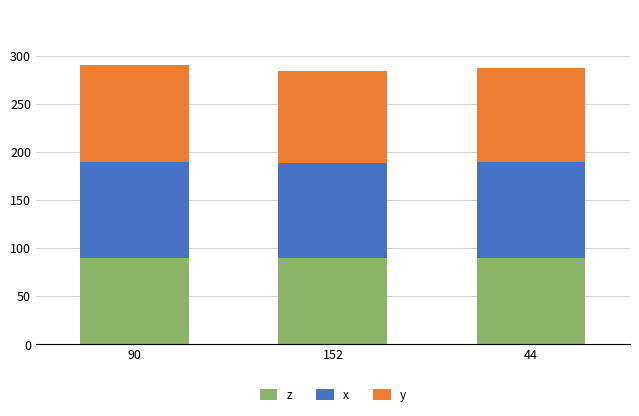

What is the highest value of the z series?

90.0